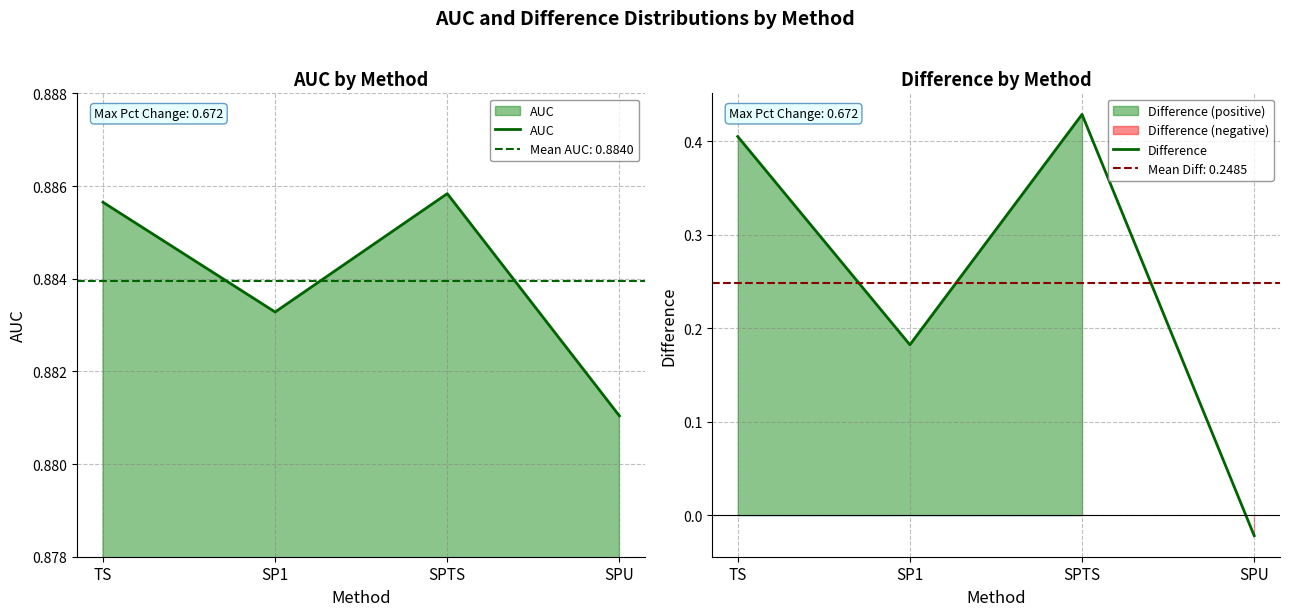

Between SPU and SPTS, which is larger?

SPTS